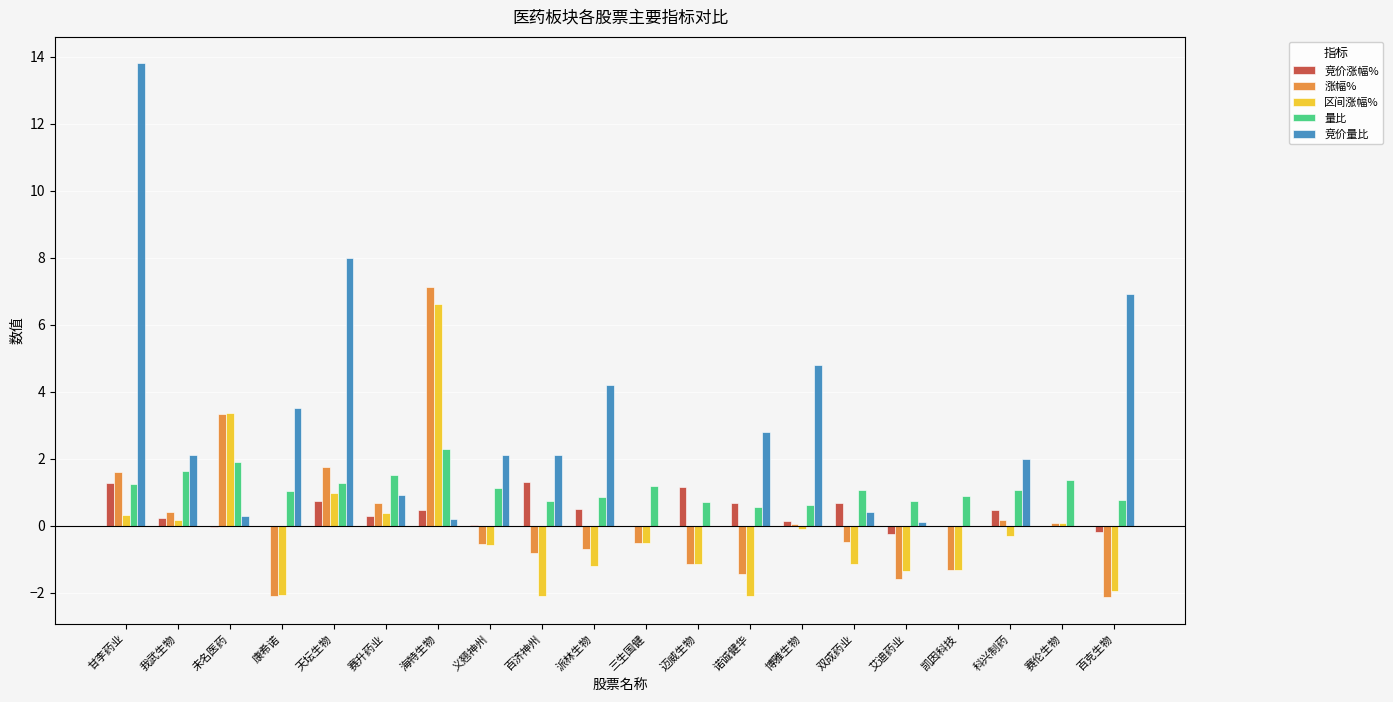

At which category is the sum across all series the highest?

甘李药业